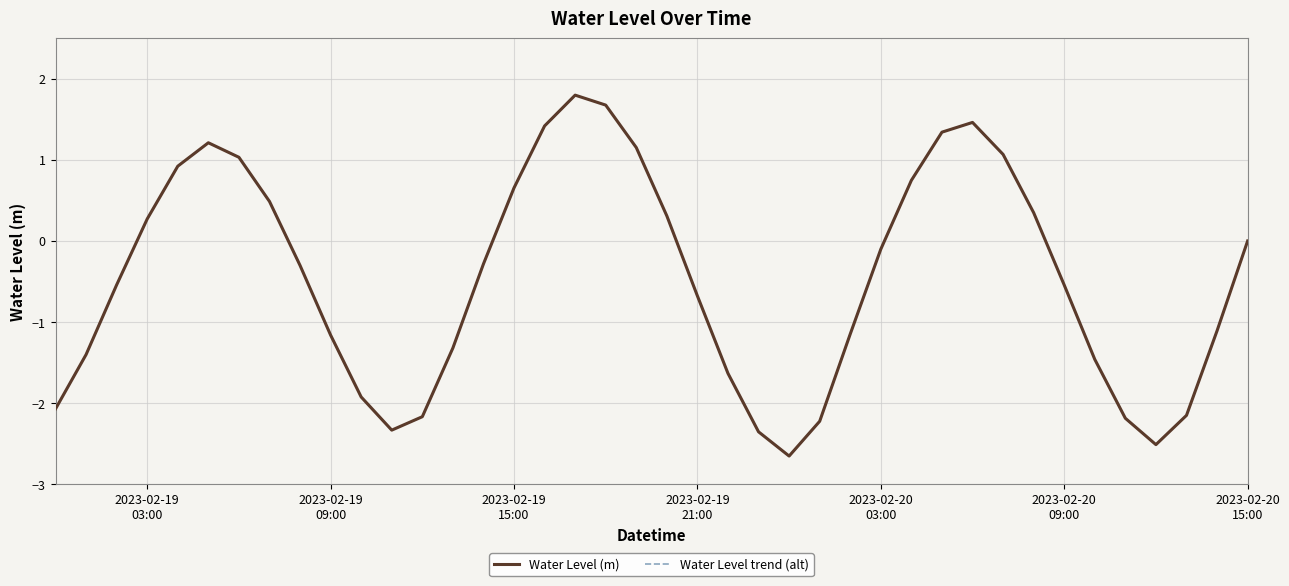

Is this an area chart (filled region under the line)?

No